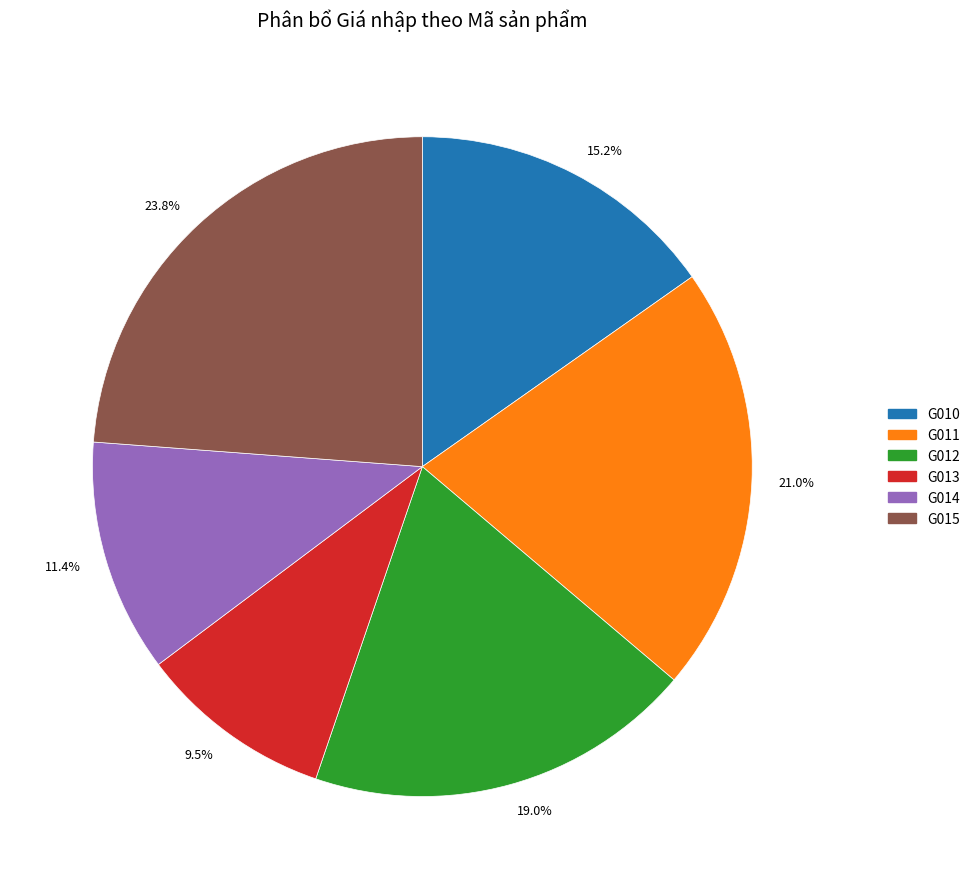

Which slice is the largest?

23.8%